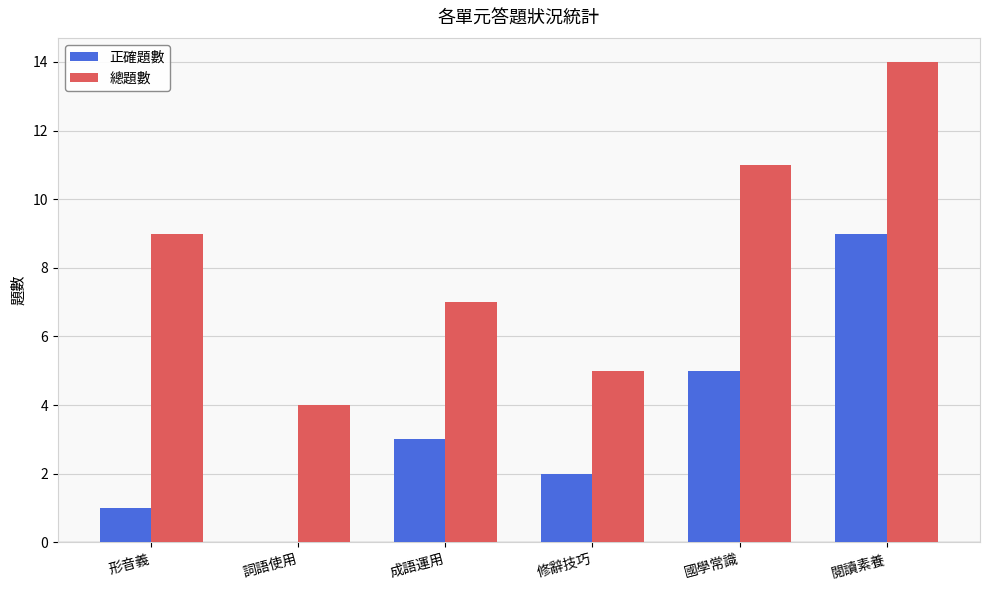

Reading left to right, extract all data points from this chart.

正確題數: 1	0	3	2	5	9
總題數: 9	4	7	5	11	14